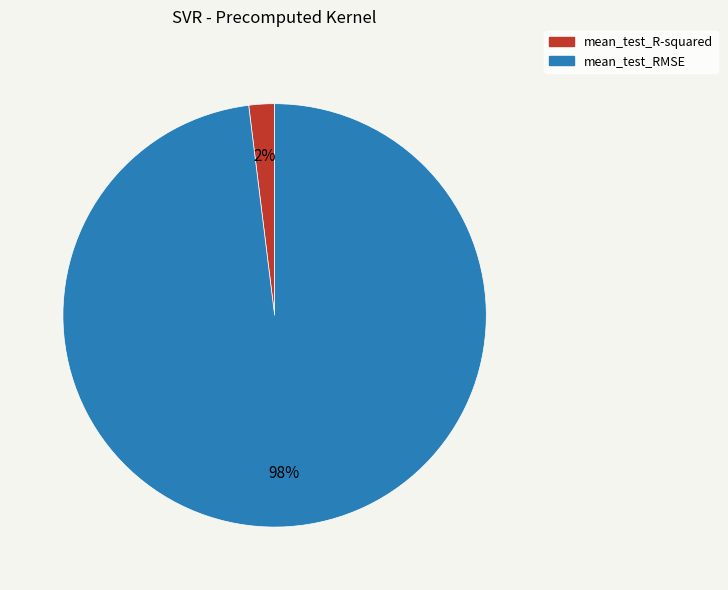

What percentage is the mean_test_R-squared slice, to the nearest percent?

2%